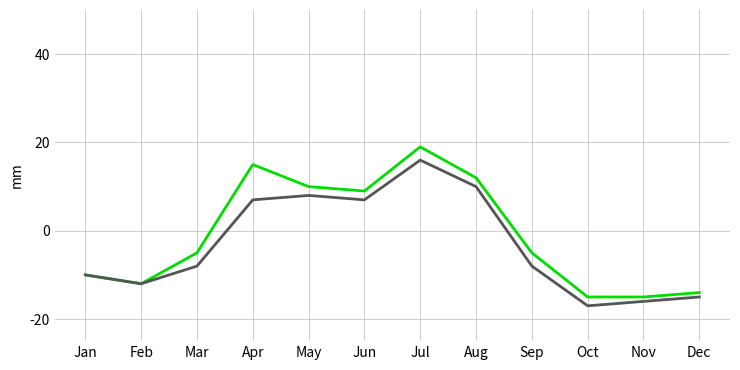

At which category is the sum across all series the highest?

Jul